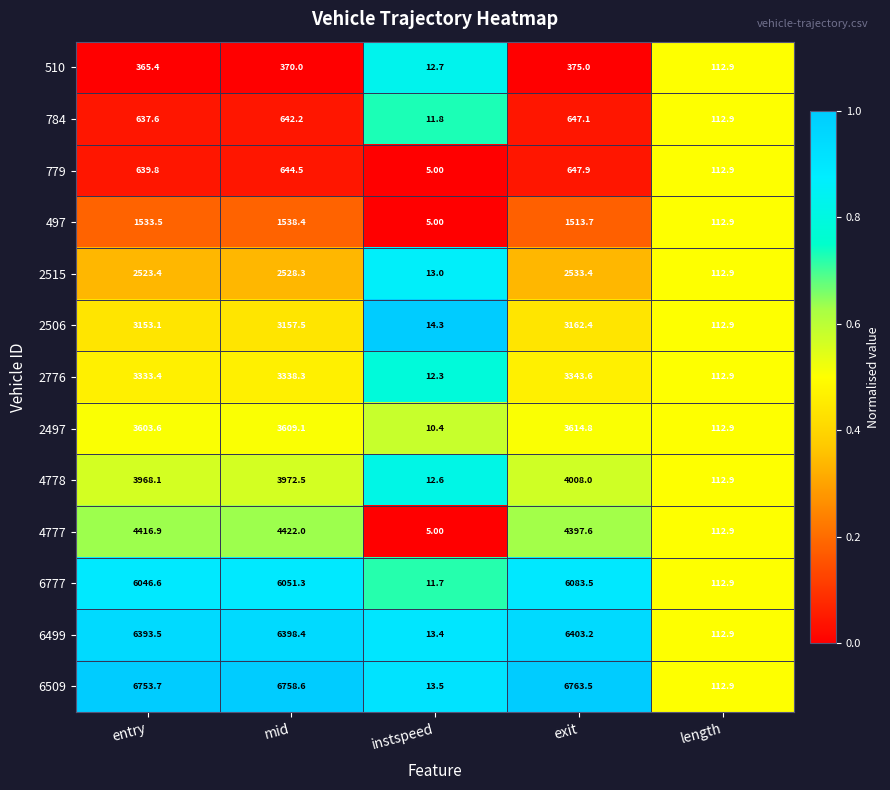

What is the difference between the 6499 values at entry and mid?

4.9